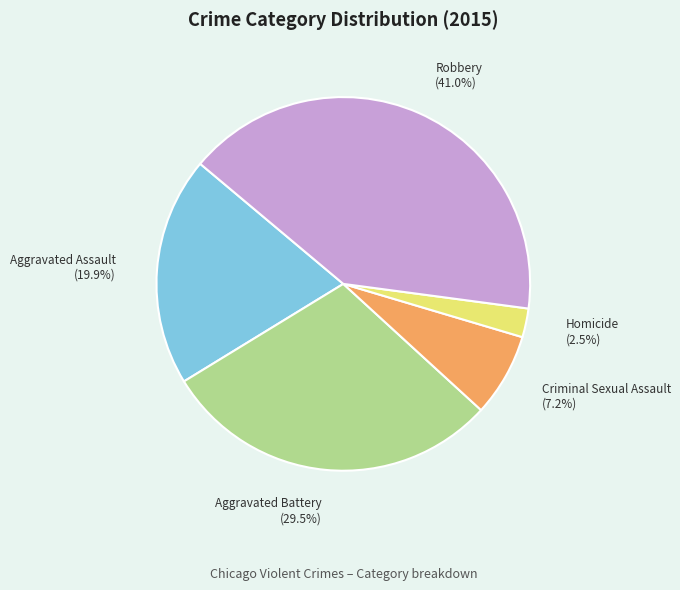

To the nearest percent, what is the average slice percentage?

20%